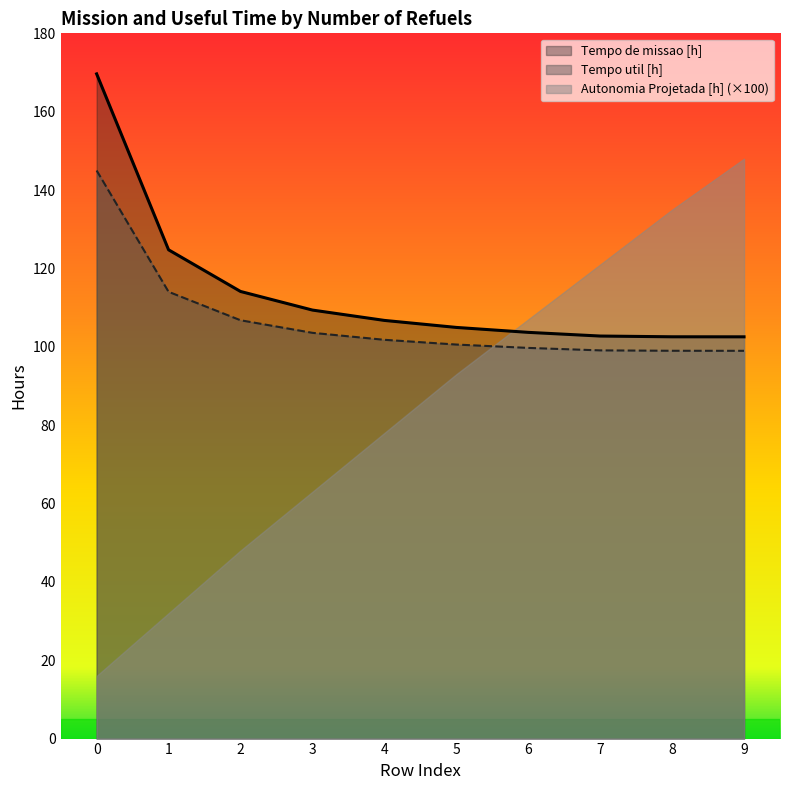

How many data points in Tempo de missao [h] are less than 106?

5